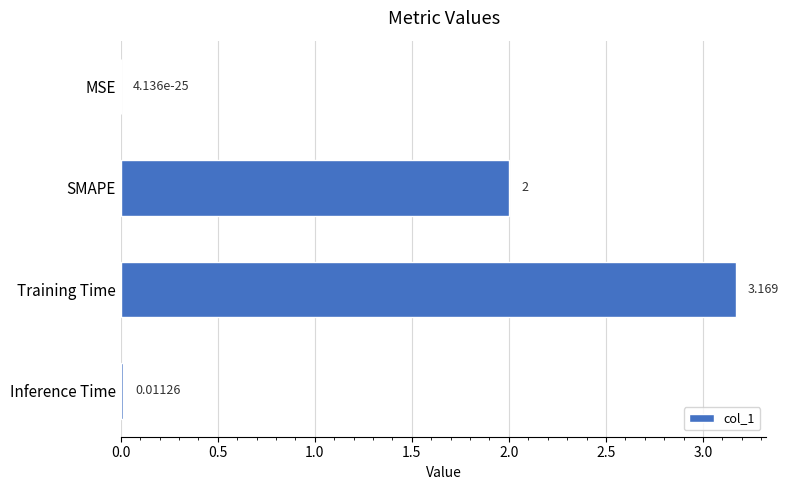

At which label is the value closest to 1?

Inference Time